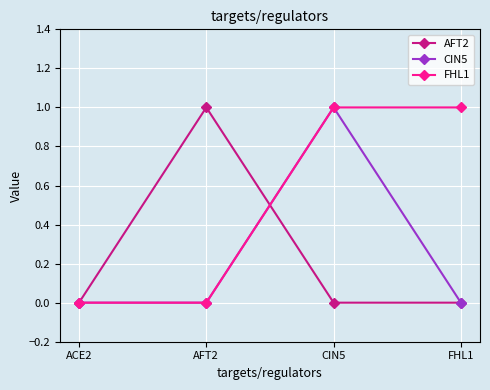

Reading left to right, what are all the values shown in this chart?

AFT2: 0	1	0	0
CIN5: 0	0	1	0
FHL1: 0	0	1	1